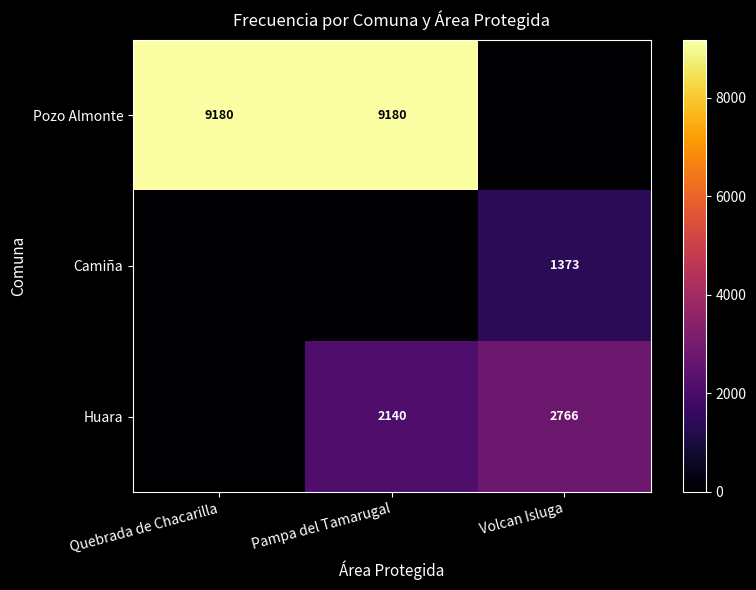

The value of Camiña at Volcan Isluga is 1924. True or false?

False